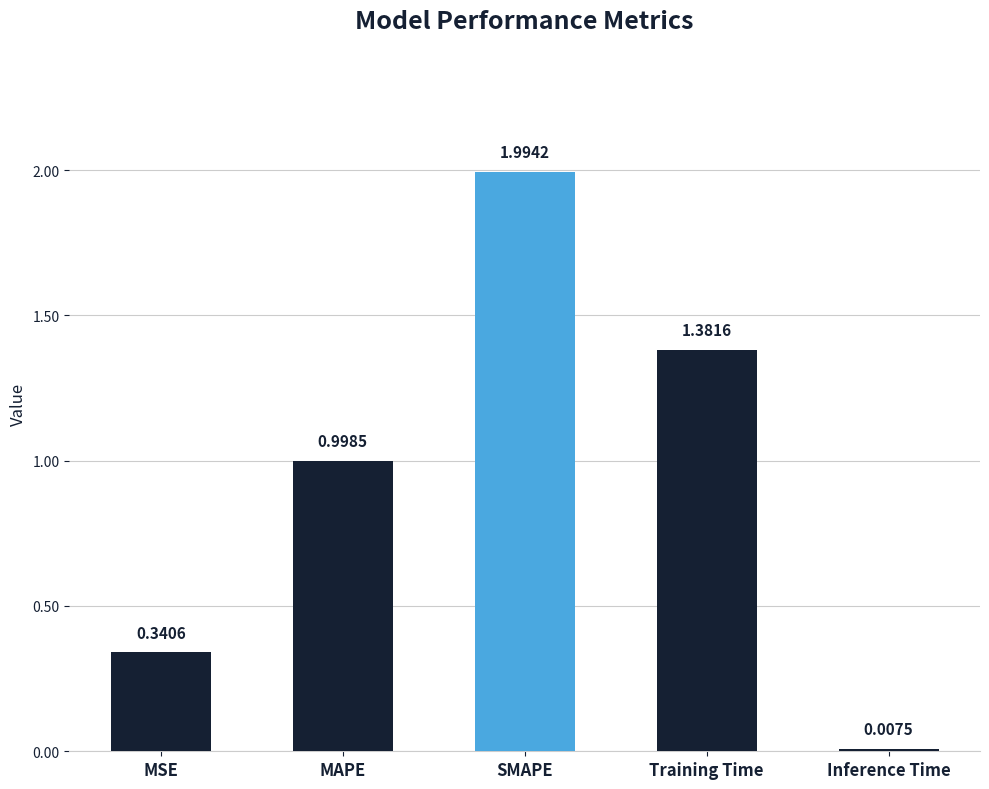

Rank the categories by value from lowest to highest.

Inference Time, MSE, MAPE, Training Time, SMAPE